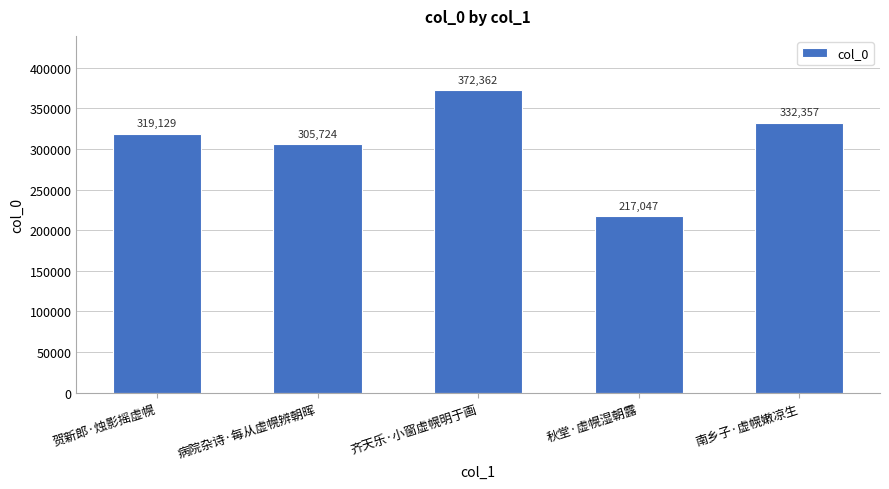

Which category has the lowest value across all series?

秋堂·虚幌湿朝露